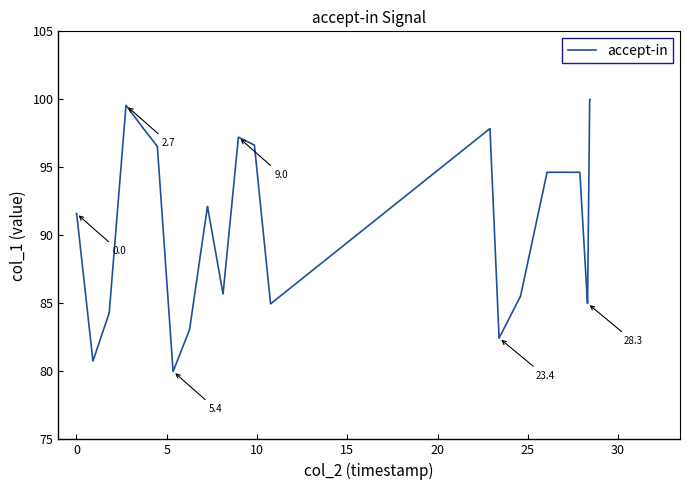

How many values are below 92?

20